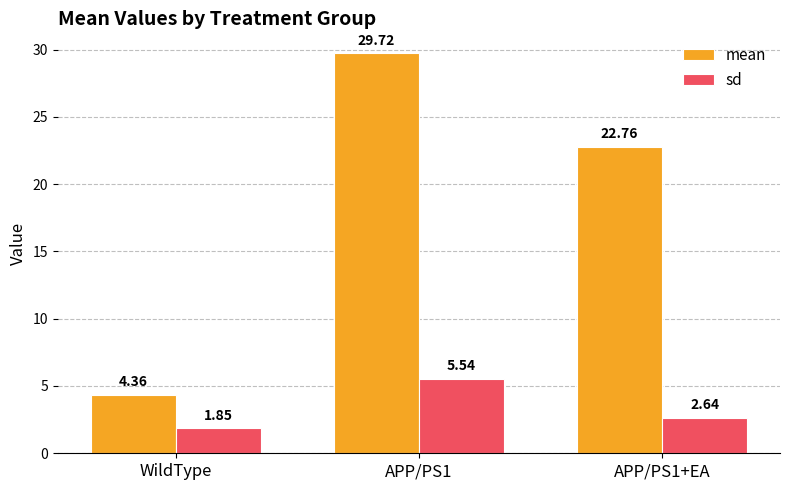

How many series are shown in this chart?

2